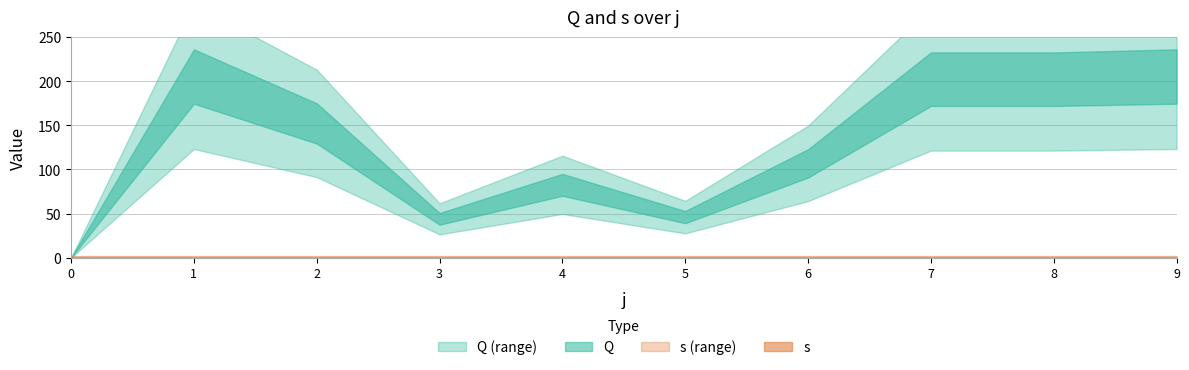

What is the total value across all series at 9?

206.3